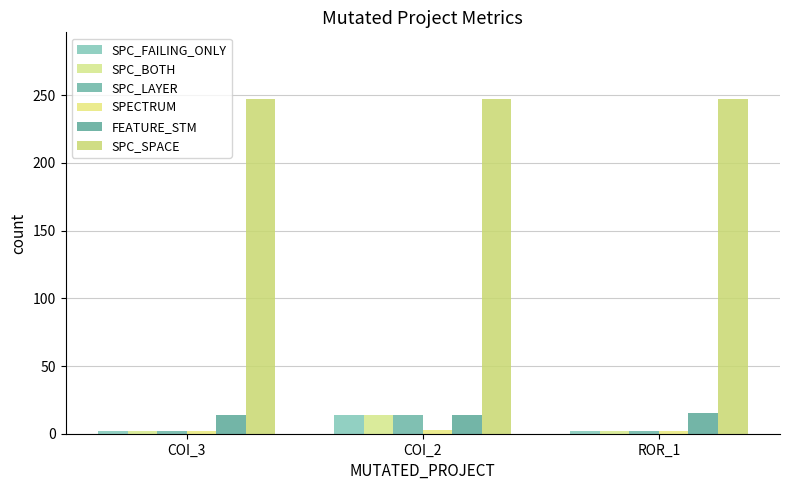

Does the chart contain any negative values?

No